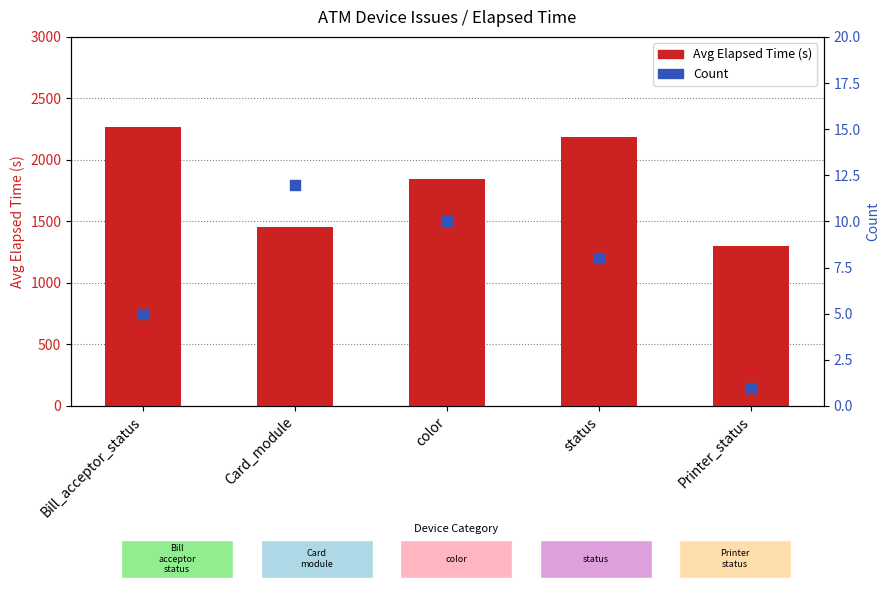

At which category is the sum across all series the highest?

Bill_acceptor_status